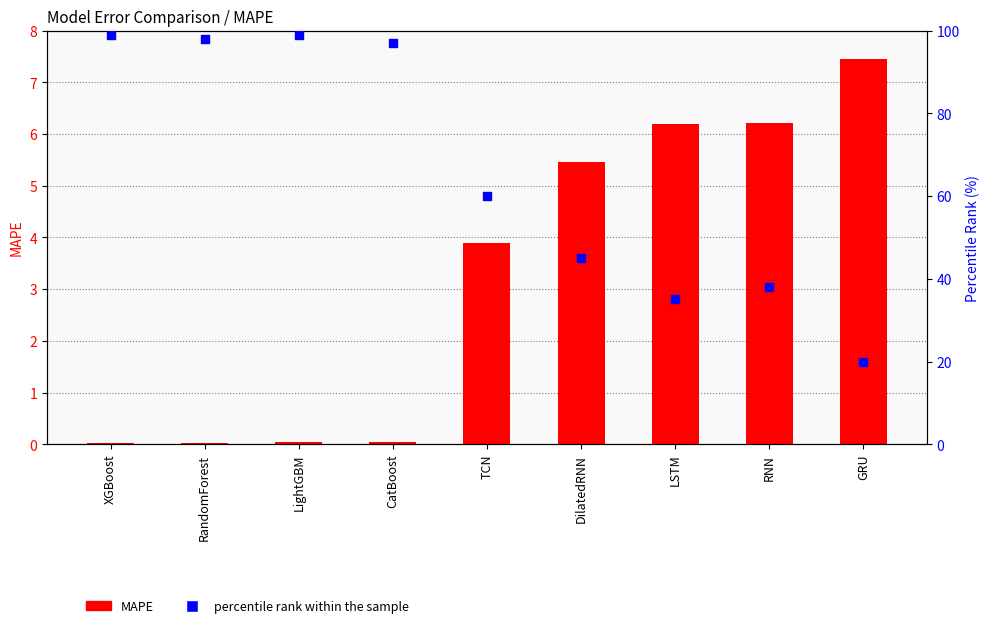

What is the total value across all series at RandomForest?

98.0